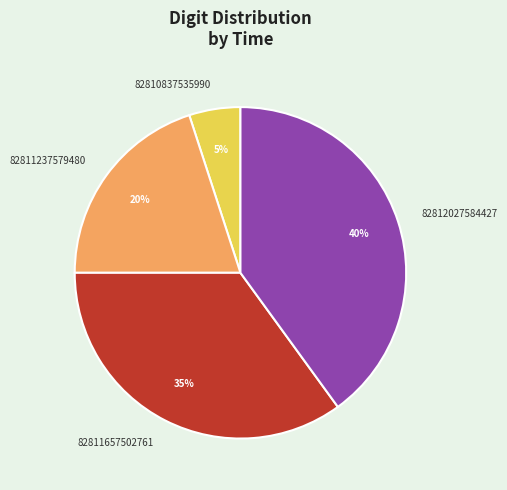

What is the ratio of the value at 82811237579480 to the value at 82810837535990?

4.0